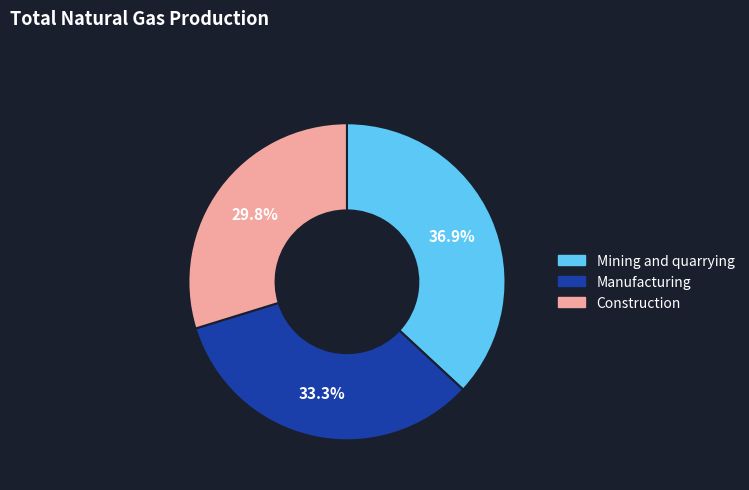

Count the number of slices in the pie.

3